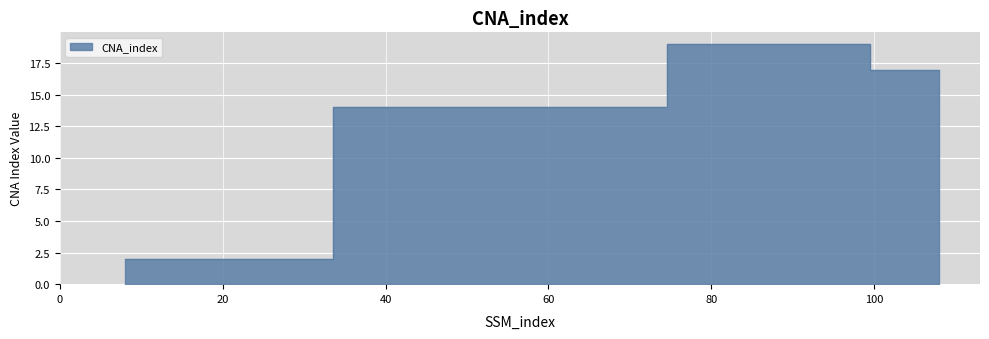

At which category does the data reach its first local peak?

91